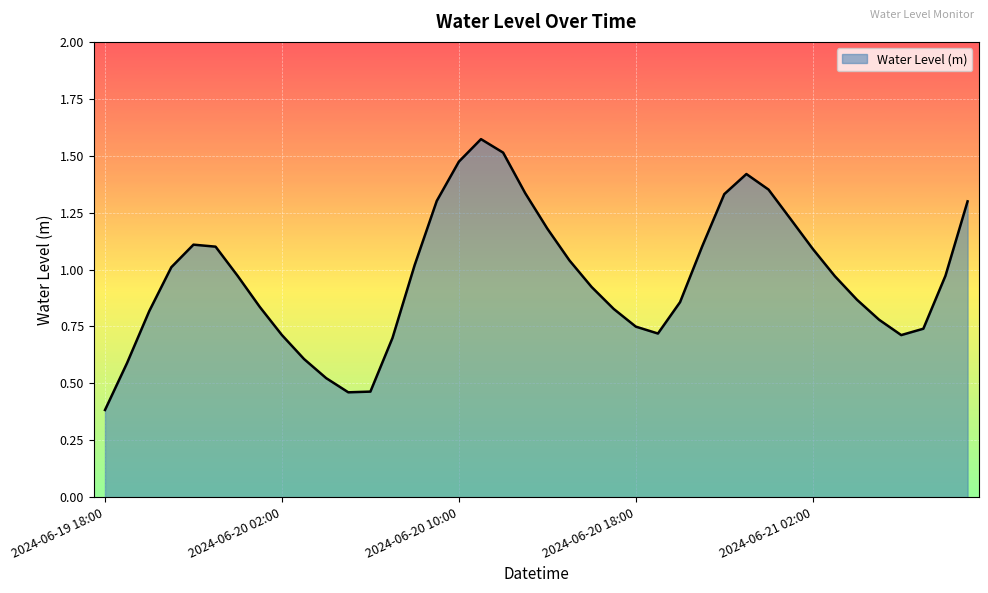

What is the smallest value displayed?

0.4